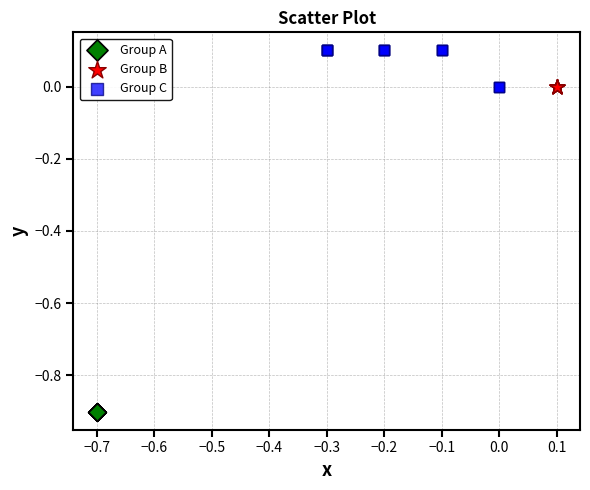

Which series reaches the minimum Y coordinate?

Group A